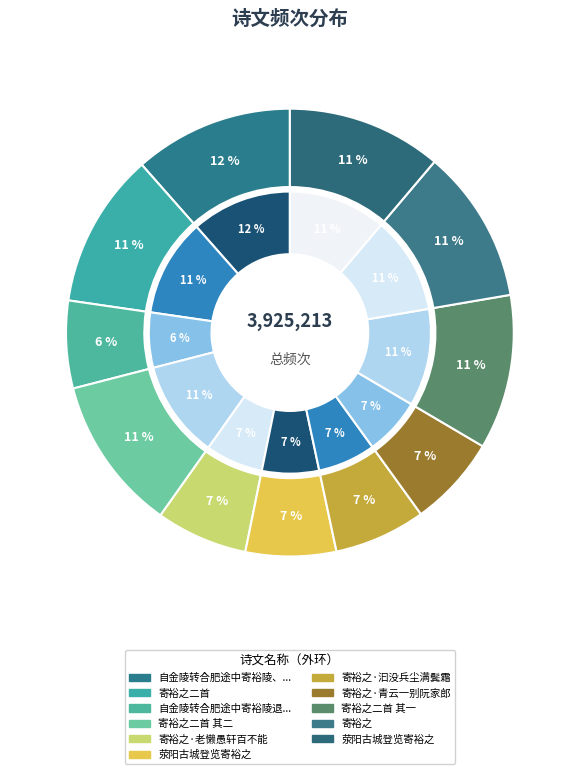

Does 荥阳古城登览寄裕之 represent more than half of the total?

No